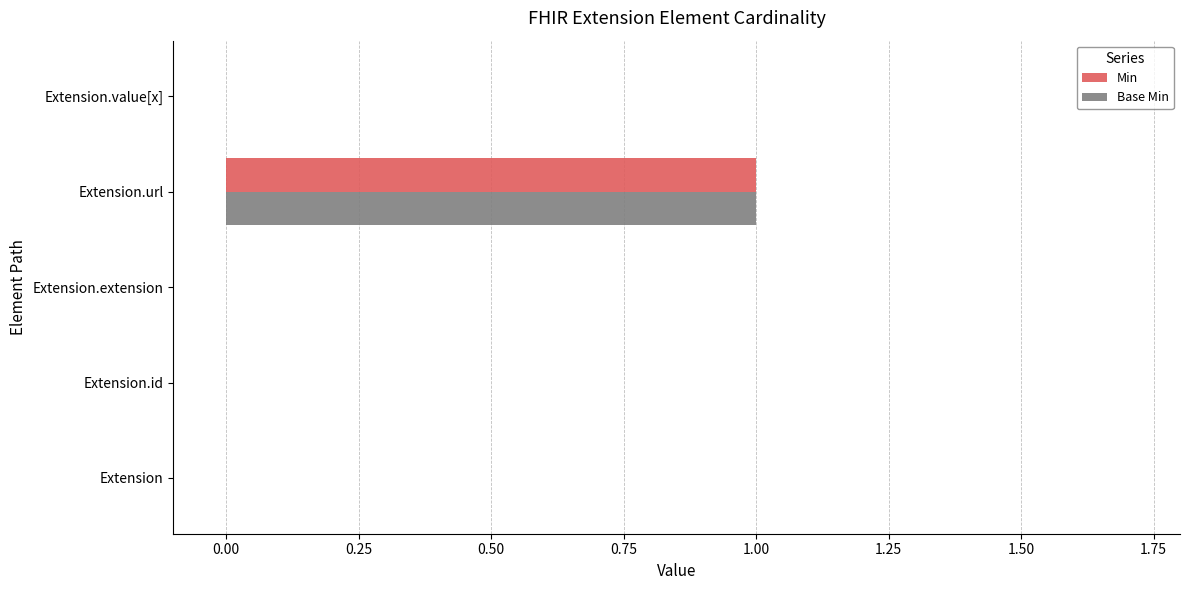

Is the value of Base Min at Extension.url greater than the value of Min at Extension.id?

Yes